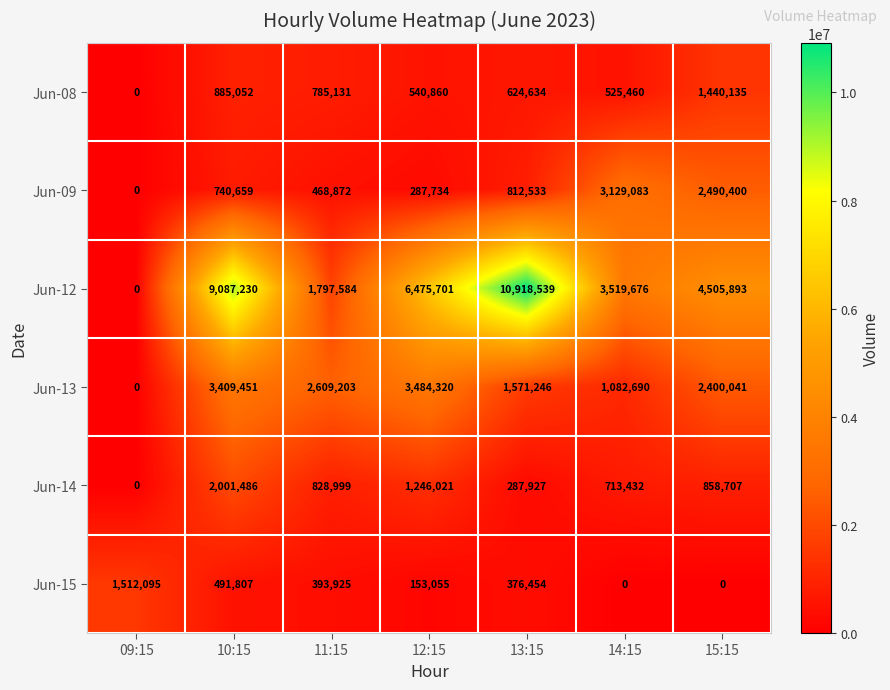

Which series has the largest total across all categories?

Jun-12